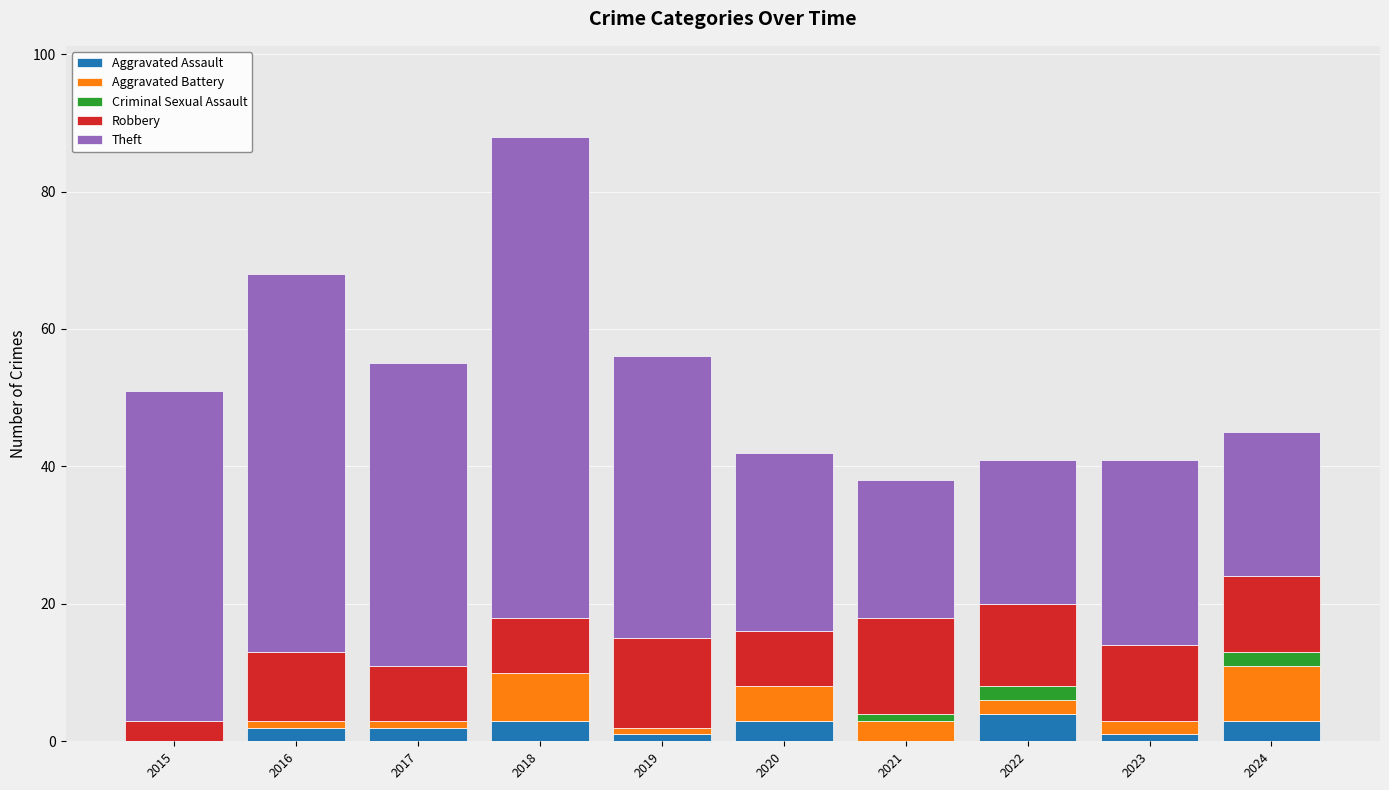

What is the highest value of the Aggravated Assault series?

4